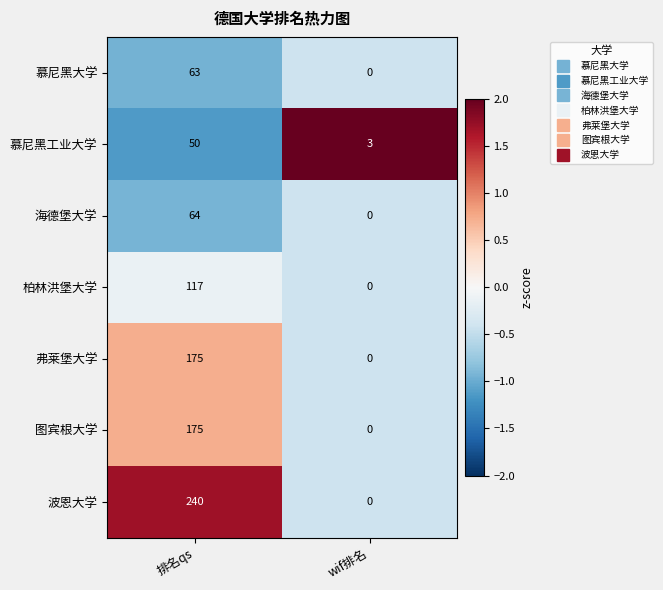

List the labels in order of 海德堡大学 value, smallest first.

wif排名, 排名qs